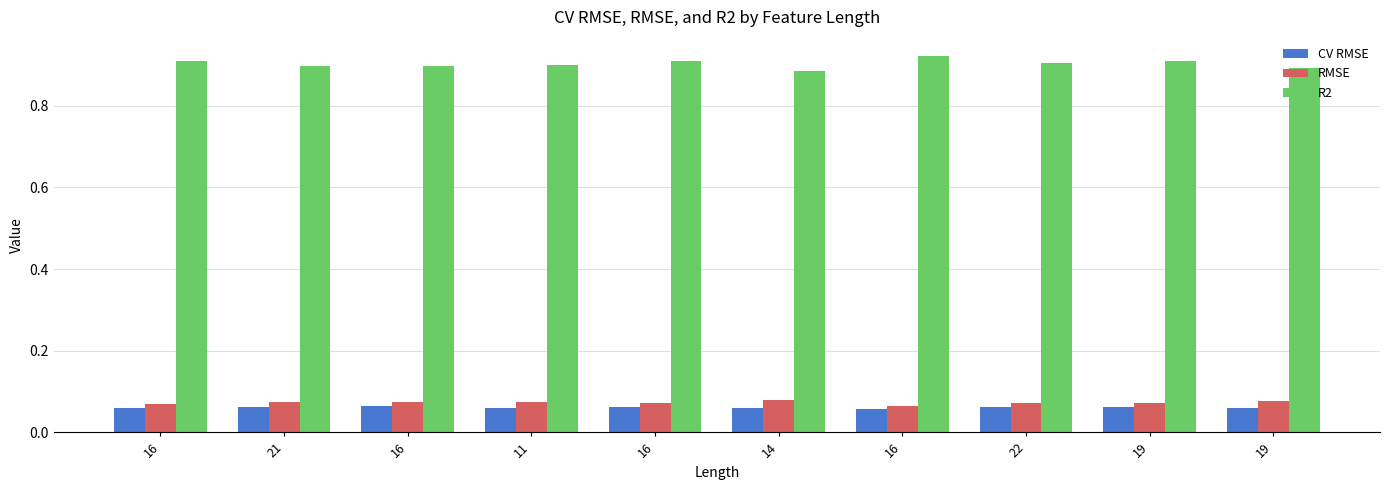

List the labels in order of CV RMSE value, smallest first.

16, 11, 16, 19, 14, 16, 19, 22, 21, 16